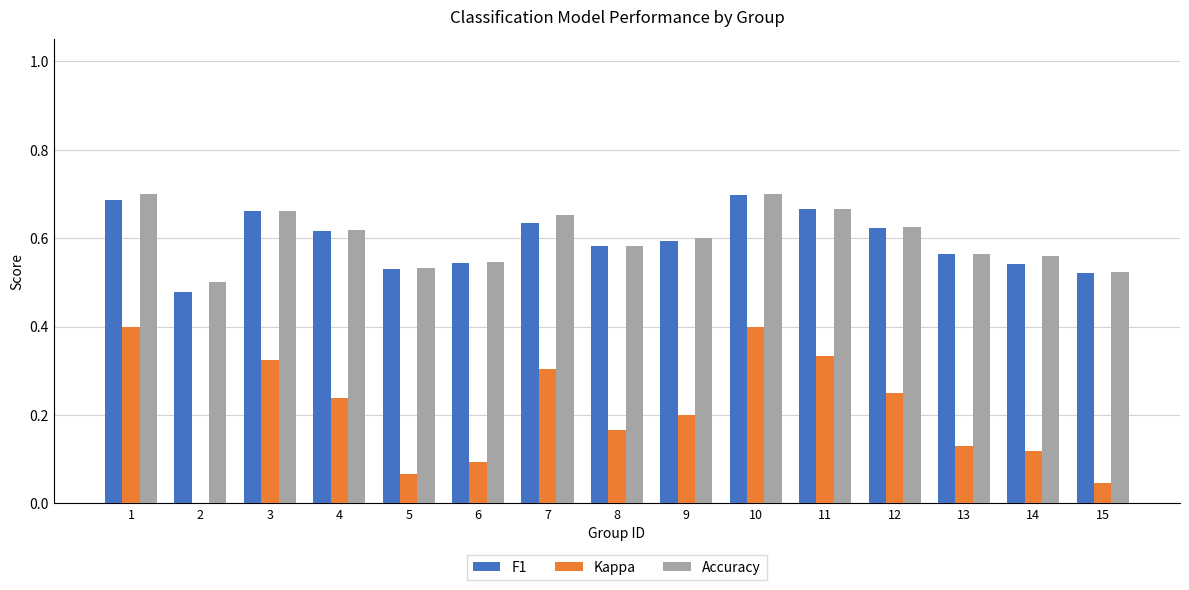

Which series has the largest range (max minus min)?

Kappa